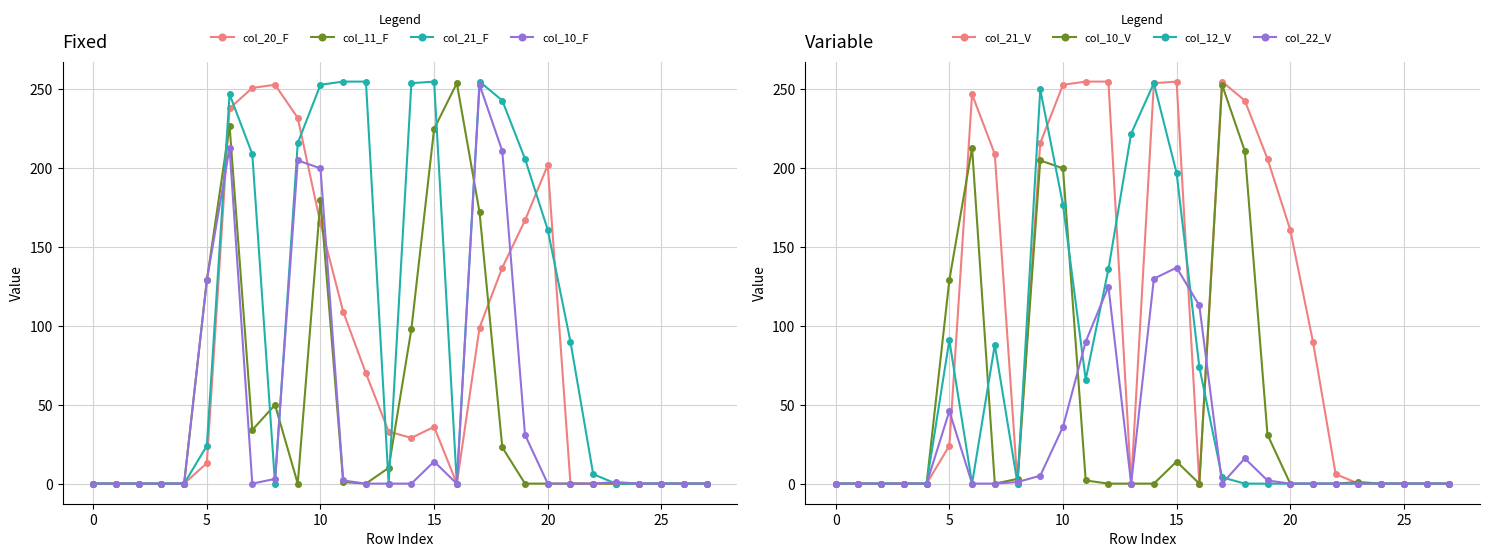

The col_11_F series shows -151 at 0. True or false?

False